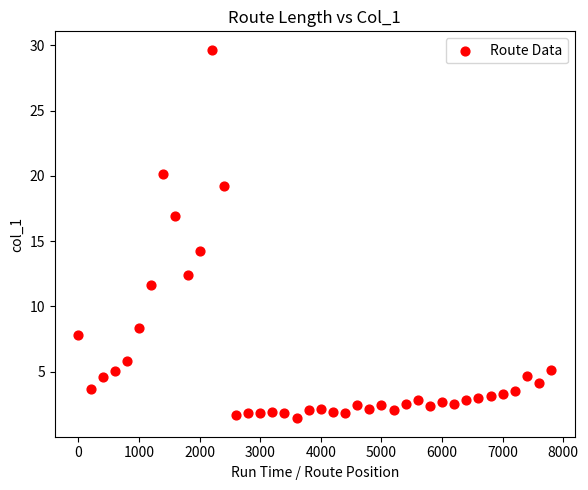

What Y value in the scatter plot is closest to 15?

14.2